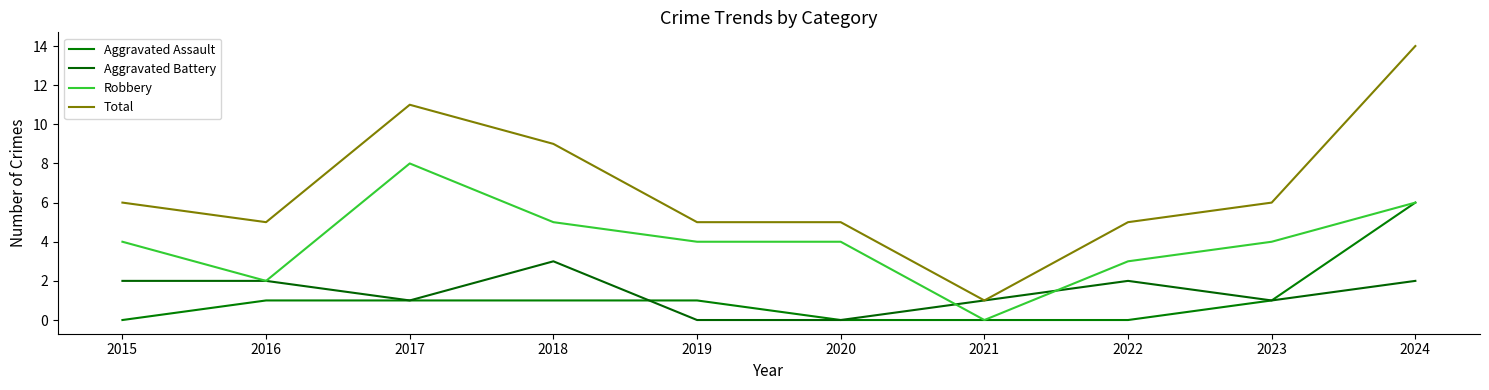

Which series has the largest total across all categories?

Total